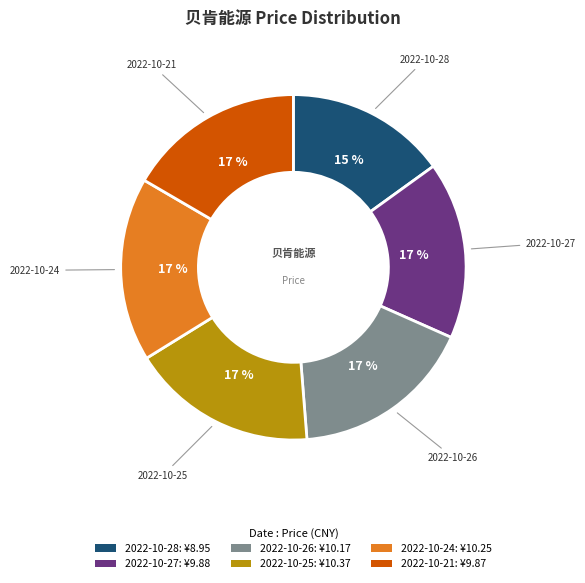

To the nearest percent, what portion does 2022-10-28 represent?

15%